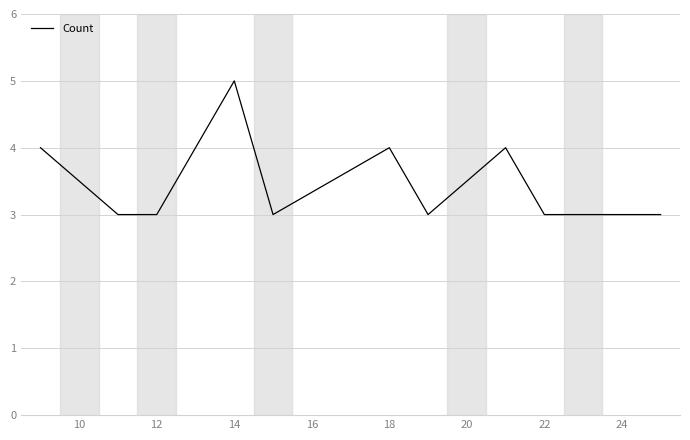

What is the greatest value displayed?

5